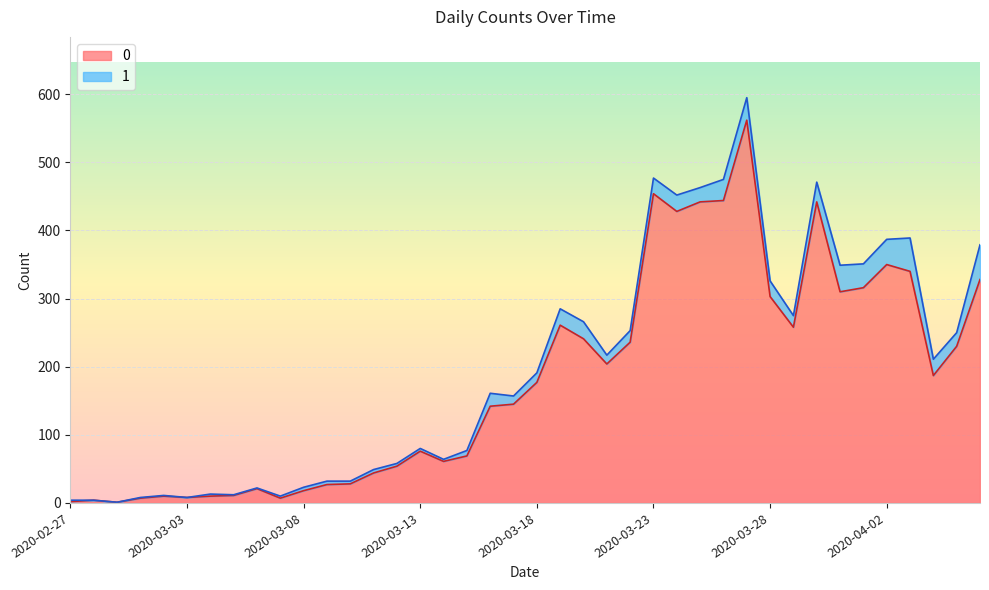

What is the smallest value displayed?

1